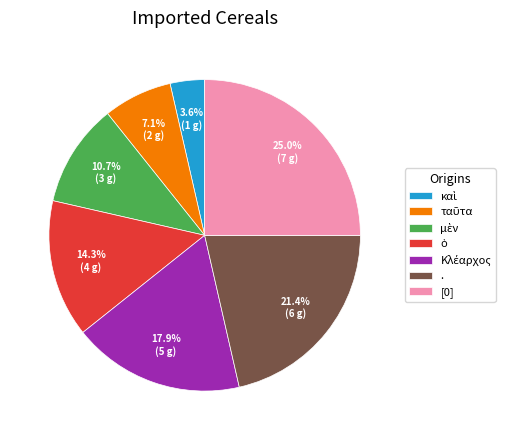

What portion of the pie excludes [0]?

75.0%